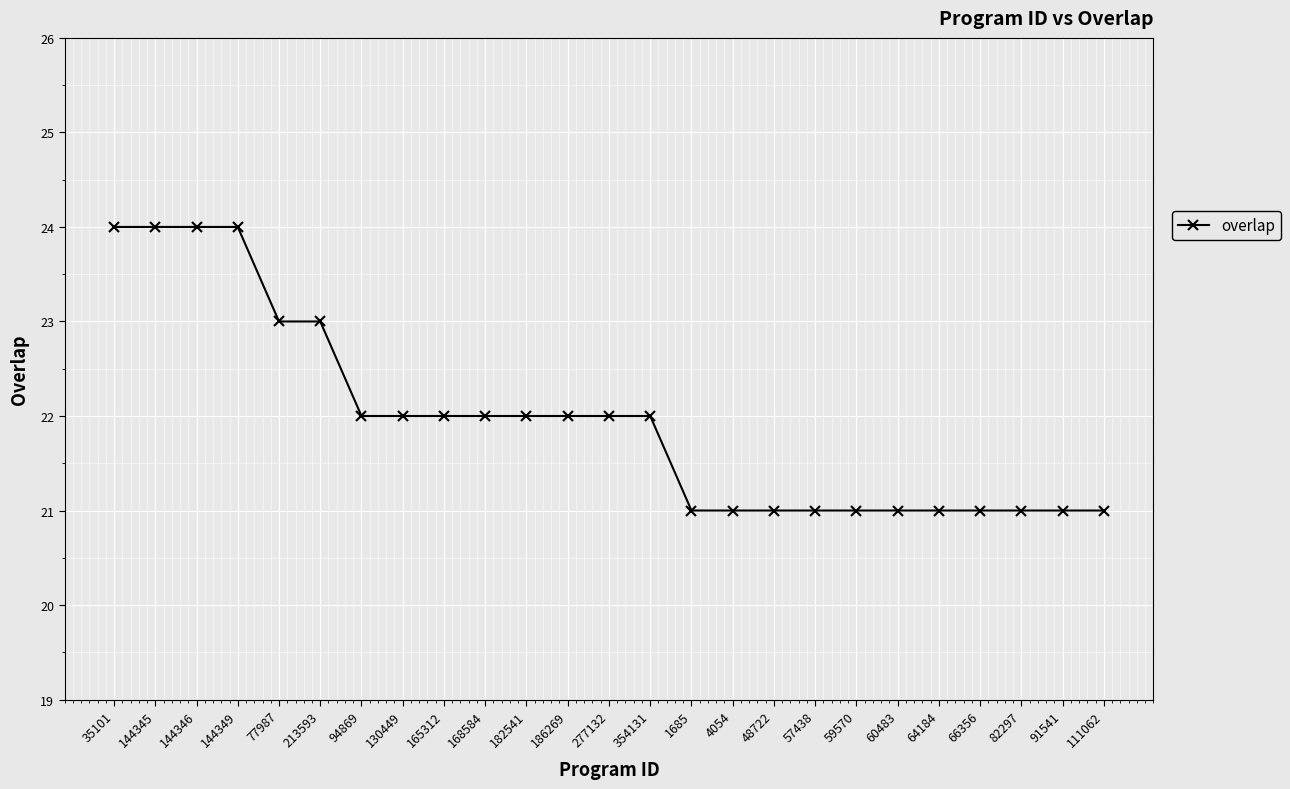

Is this an area chart (filled region under the line)?

No